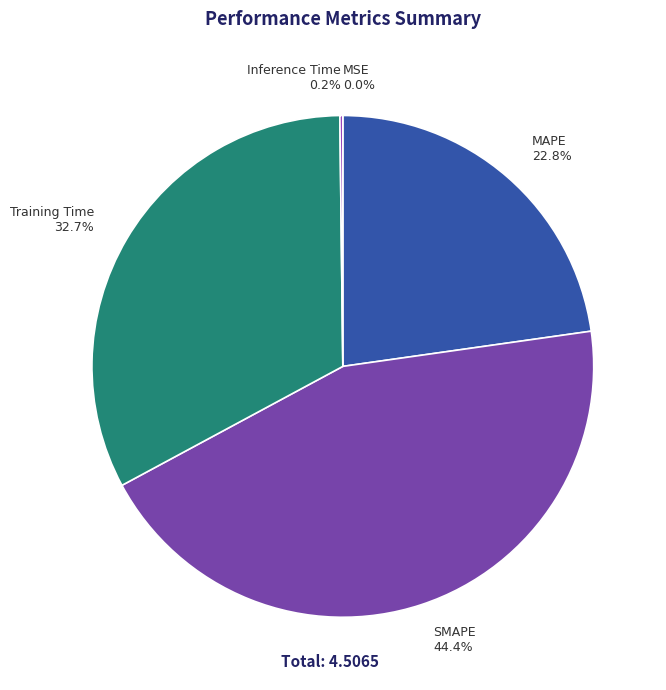

What percentage is the Training Time slice, to the nearest percent?

33%